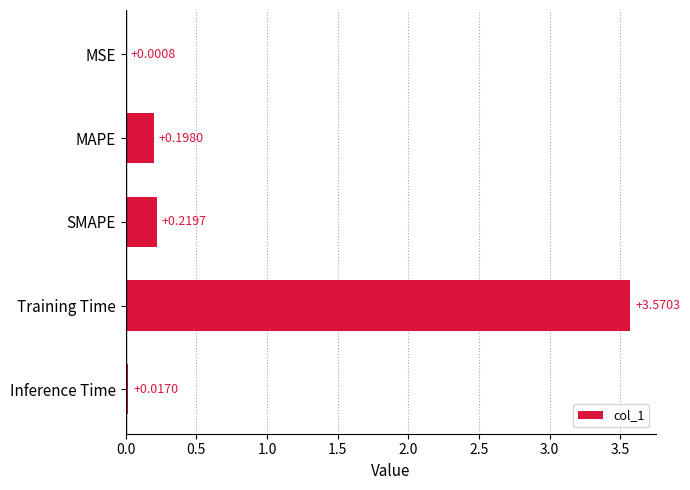

Where is the data nearest to the value 1?

SMAPE